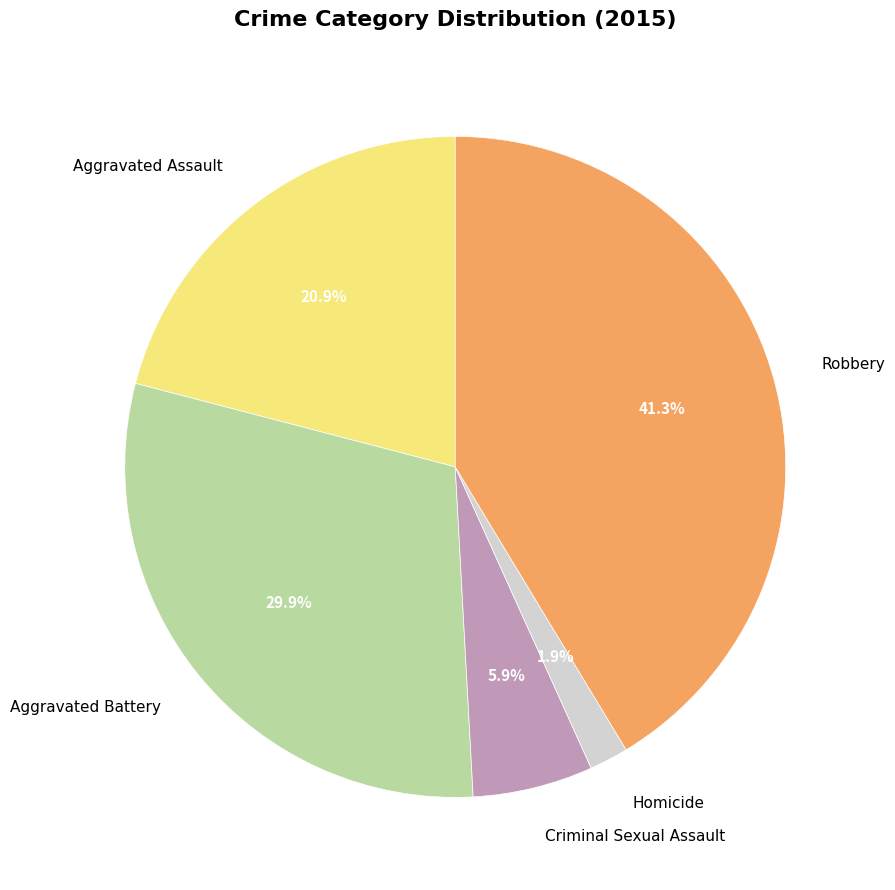

Is Aggravated Assault the majority of the pie?

No